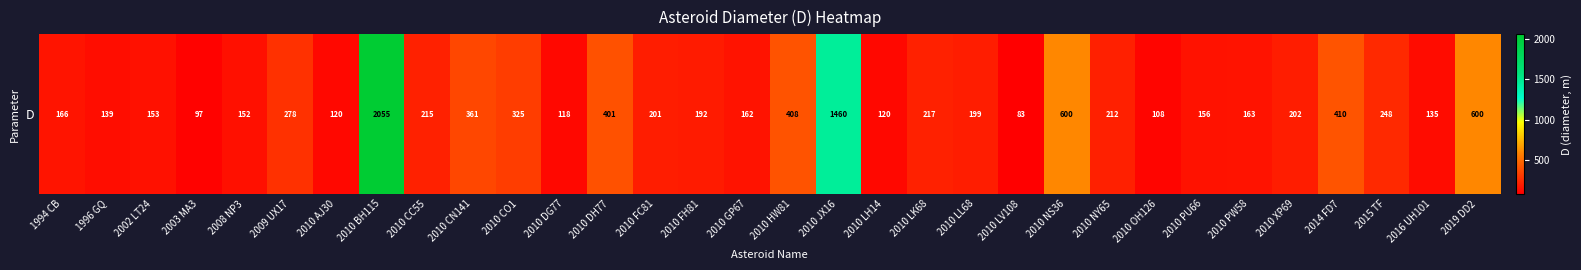

Rank the categories by value from lowest to highest.

2010 LV108, 2003 MA3, 2010 OH126, 2010 DG77, 2010 AJ30, 2010 LH14, 2016 UH101, 1996 GQ, 2008 NP3, 2002 LT24, 2010 PU66, 2010 GP67, 2010 PW58, 1994 CB, 2010 FH81, 2010 LL68, 2010 FC81, 2010 XP69, 2010 NY65, 2010 CC55, 2010 LK68, 2015 TF, 2009 UX17, 2010 CO1, 2010 CN141, 2010 DH77, 2010 HW81, 2014 FD7, 2010 NS36, 2019 DD2, 2010 JX16, 2010 BH115